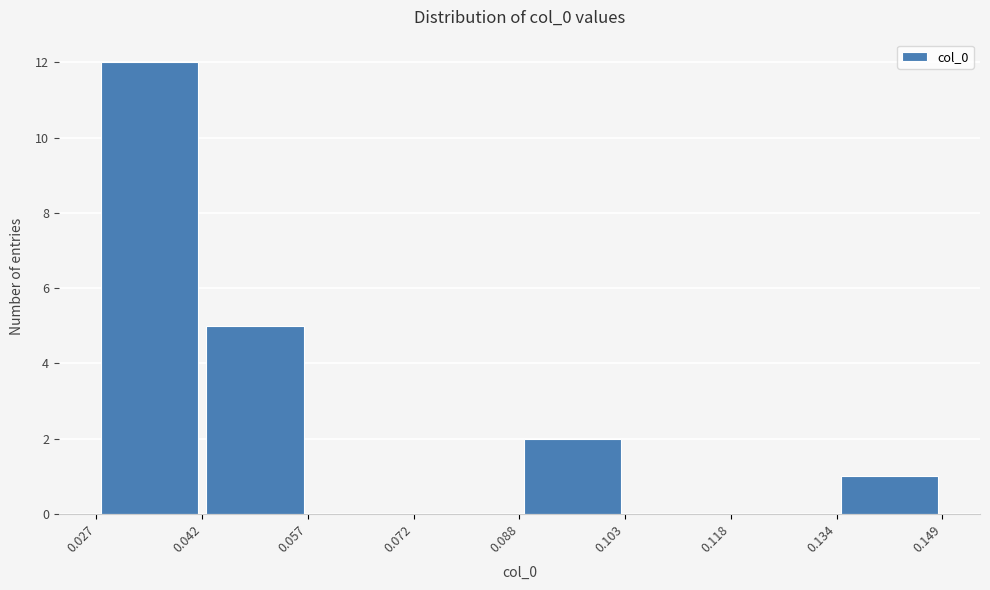

Reading left to right, list every bar in this chart as the range it spans on the x-axis followed by its height. The values are not printed on the chart, so give them approximately, as read against the axis.

0.027 to 0.042: 12
0.042 to 0.057: 5
0.057 to 0.072: 0
0.072 to 0.088: 0
0.088 to 0.103: 2
0.103 to 0.118: 0
0.118 to 0.134: 0
0.134 to 0.149: 1